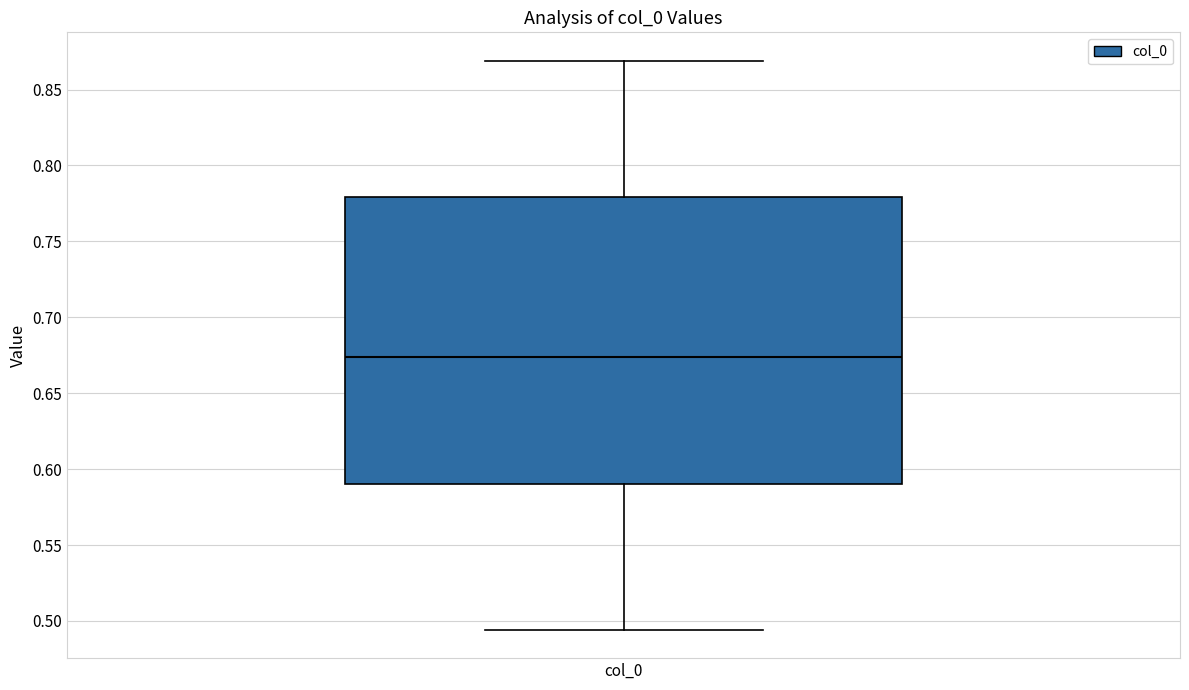

Read this box plot against the y-axis: the position of the median line, the range covered by the box, and the ends of both whiskers. The values are not printed on the chart, so give them approximately, as read against the axis.

median 0.675, box 0.590 to 0.780, whiskers 0.495 to 0.870